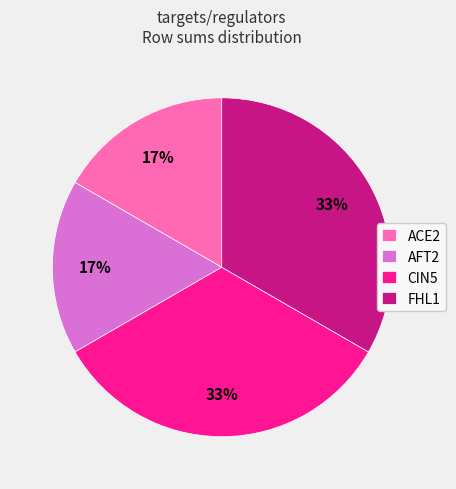

What percentage is the ACE2 slice, to the nearest percent?

17%